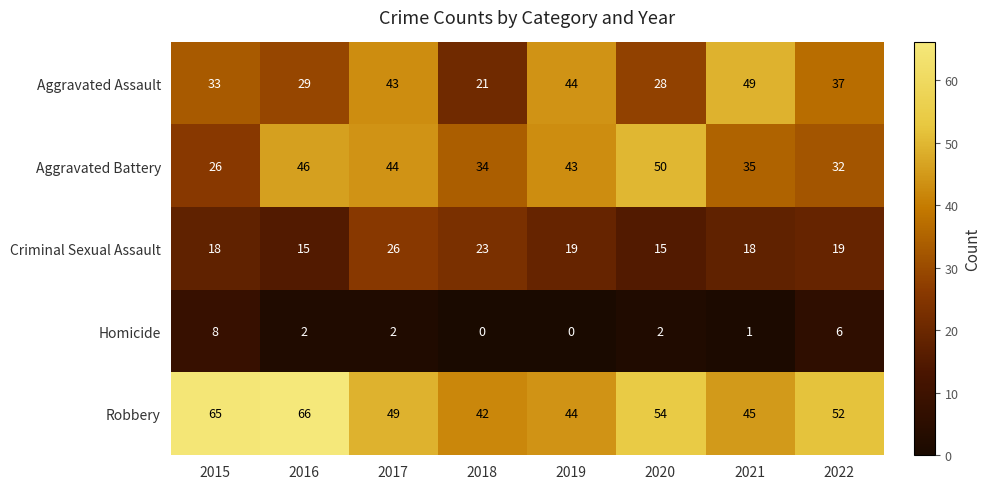

How many data points does each series have?

8